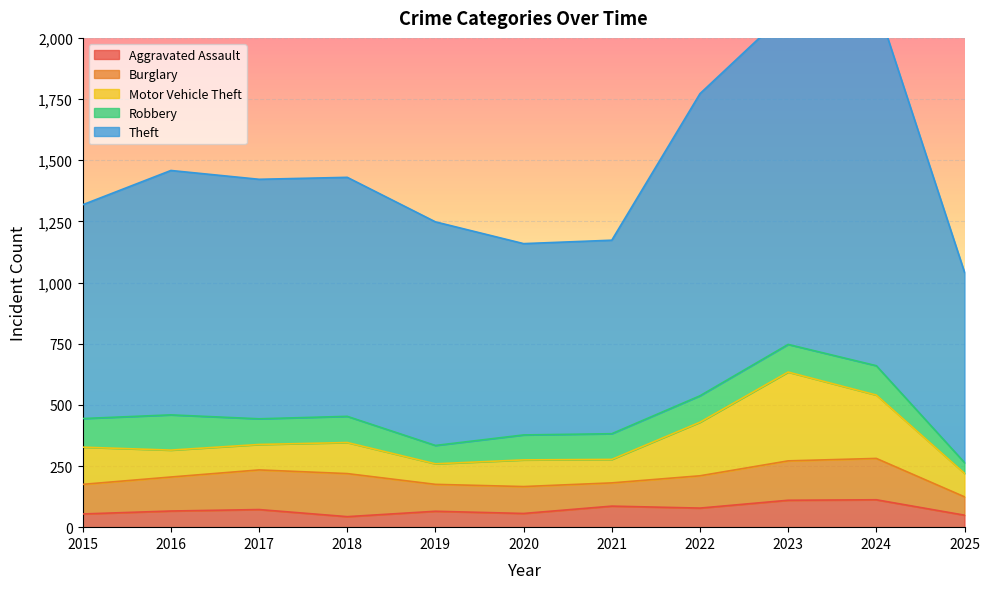

True or false: Robbery and Aggravated Assault intersect in this chart.

True